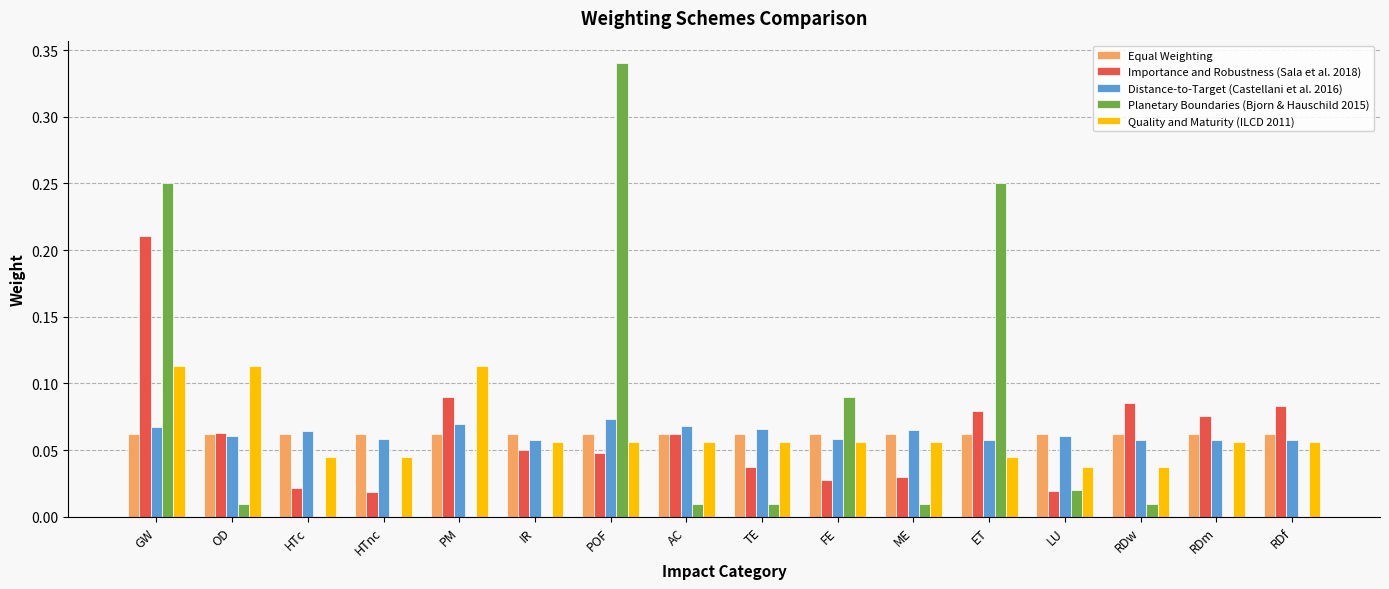

Is the value of Equal Weighting at FE greater than the value of Distance-to-Target (Castellani et al. 2016) at HTnc?

Yes